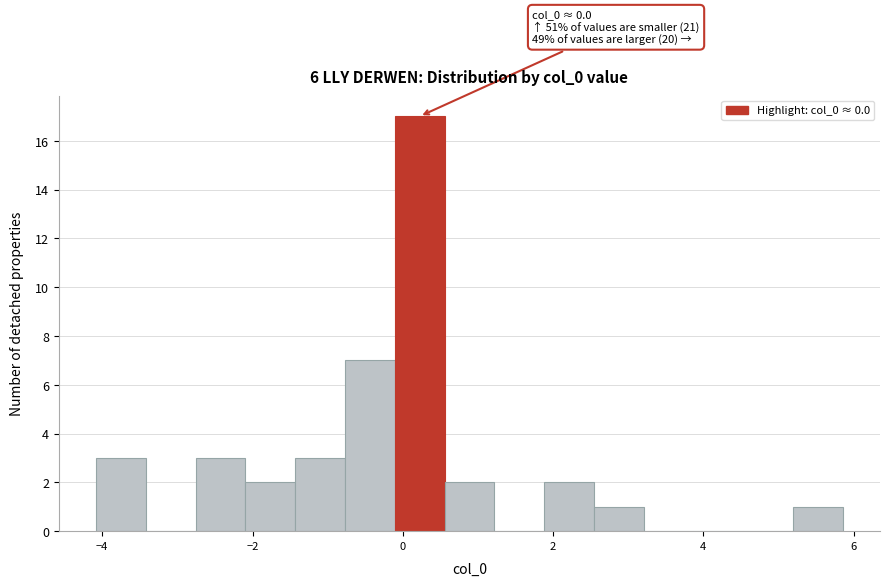

Around what value on the x-axis is the tallest bar? Give the approximate position of its centre, as read against the axis.

0.2